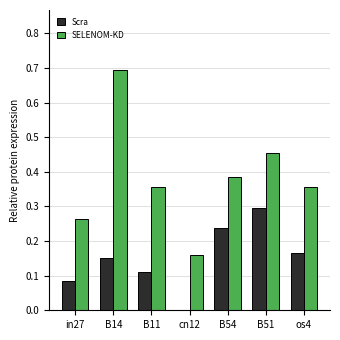

What is the maximum value for SELENOM-KD?

0.7